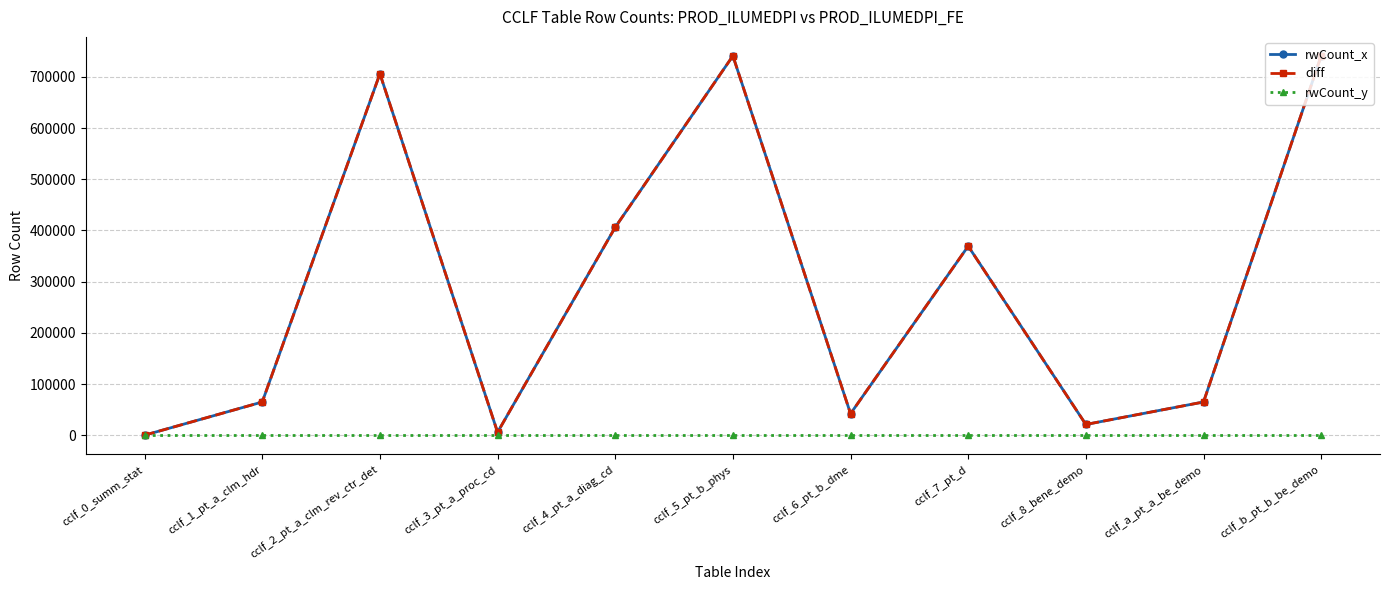

Between cclf_6_pt_b_dme and cclf_2_pt_a_clm_rev_ctr_det, which is larger?

cclf_2_pt_a_clm_rev_ctr_det